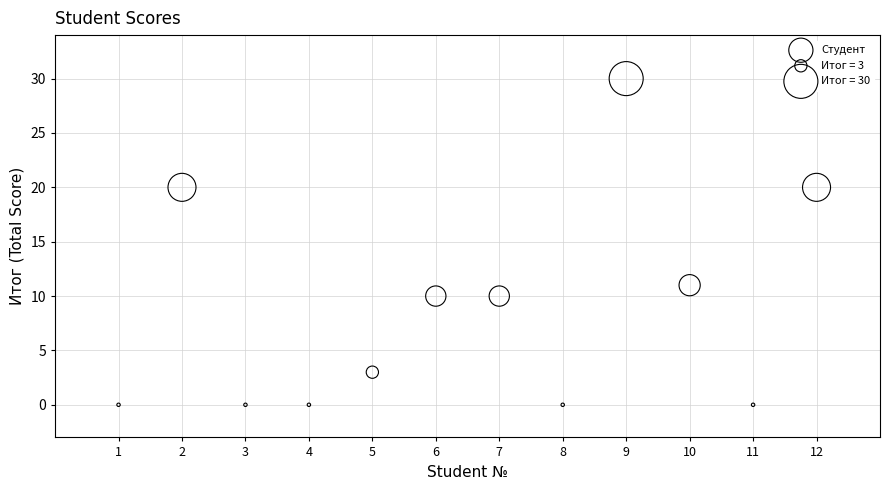

What is the average X value?

6